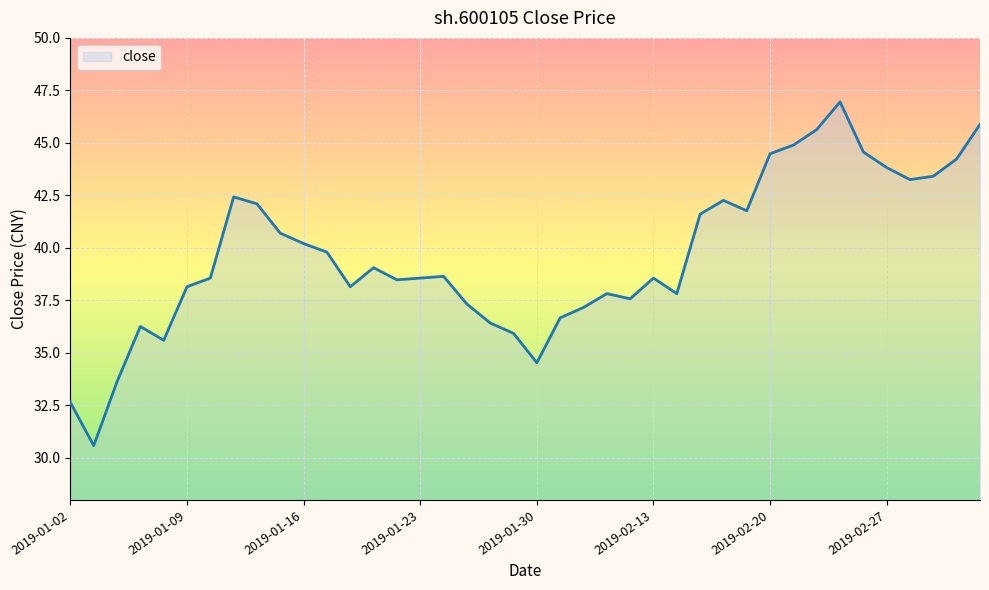

True or false: the data has more than 0 interior local peaks.

True